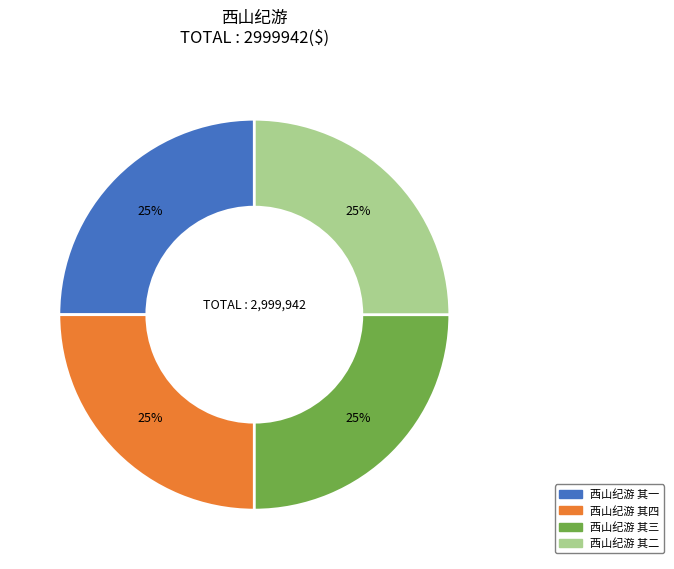

Approximately how many times larger is the value at 西山纪游 其四 compared to 西山纪游 其一?

1.0